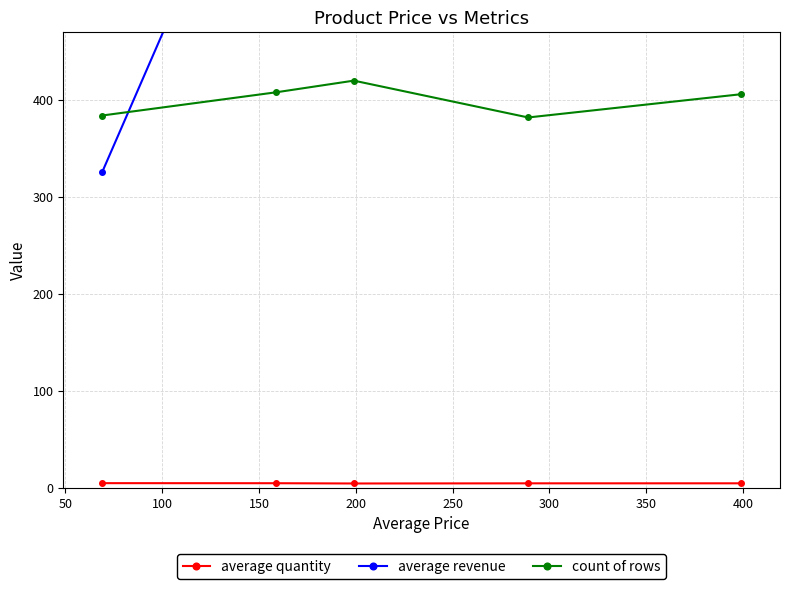

What is the value of the count of rows point at the 3rd from the left?

420.0